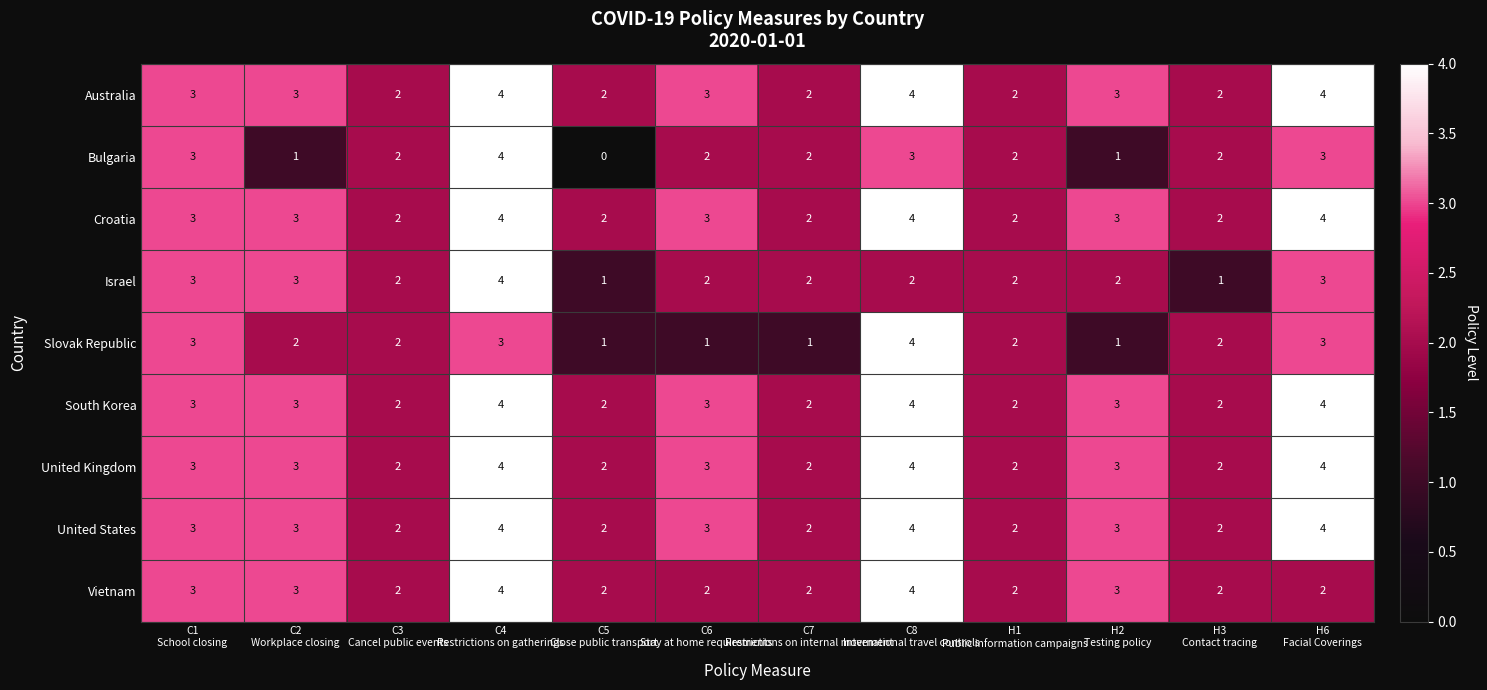

What is the sum of all United States values?

34